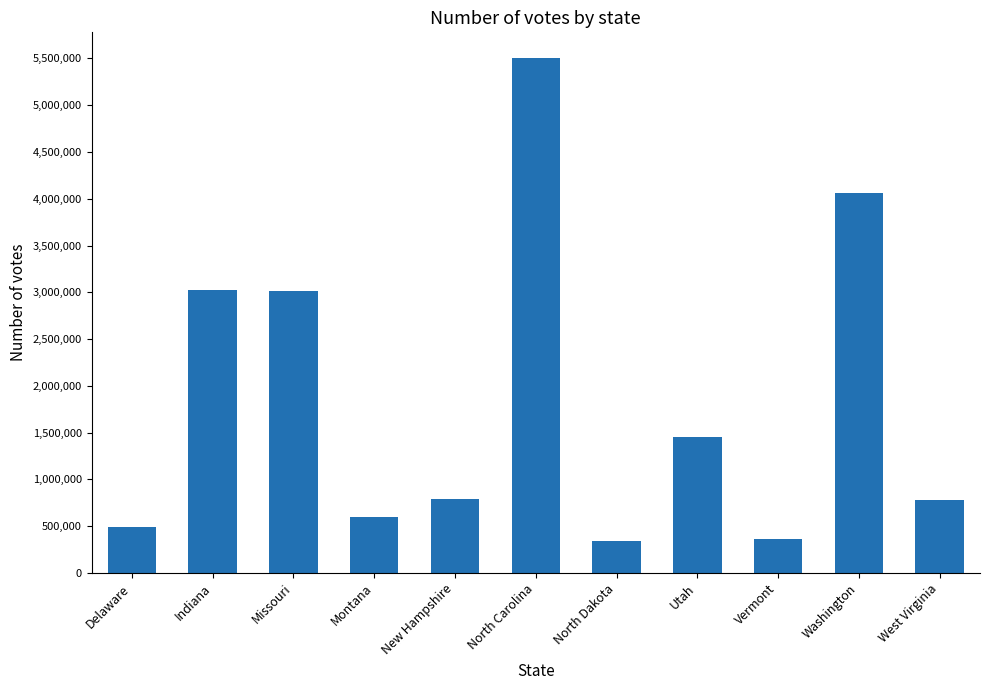

What is the minimum value shown in the chart?

340121